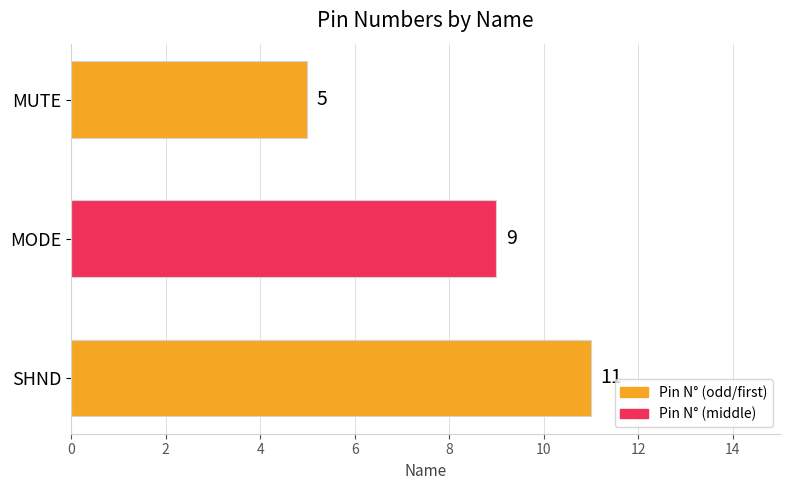

What is the change in value from MUTE to SHND?

+6